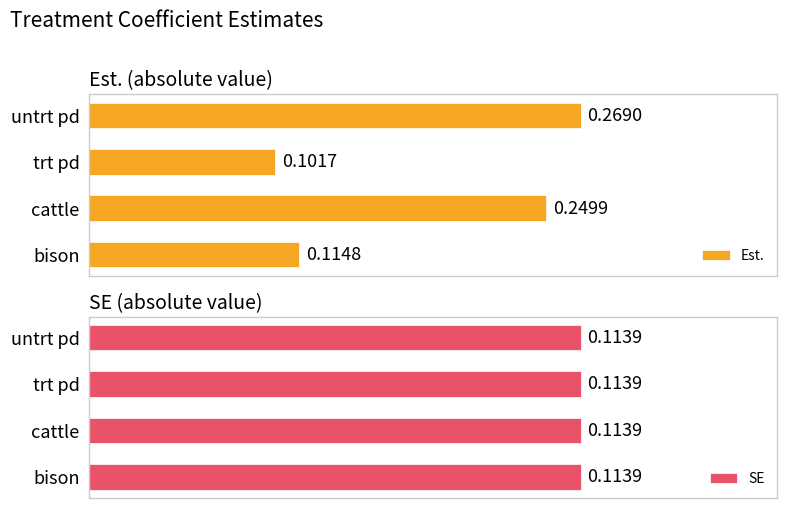

List the labels in order of Est. value, smallest first.

trt pd, bison, cattle, untrt pd